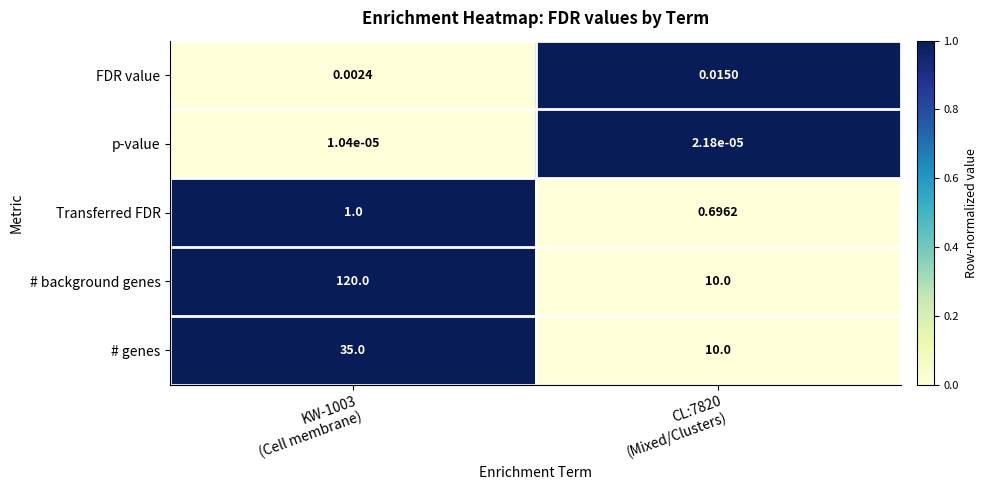

List the series in order of their peak value, lowest first.

p-value, FDR value, Transferred FDR, # genes, # background genes